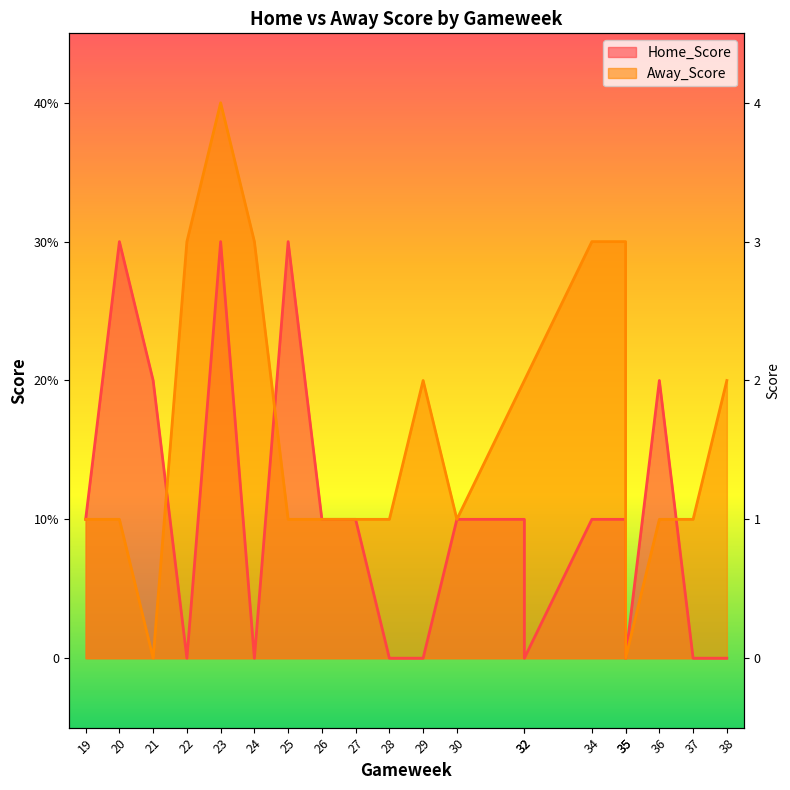

Where does the Away_Score series first go above 1?

22